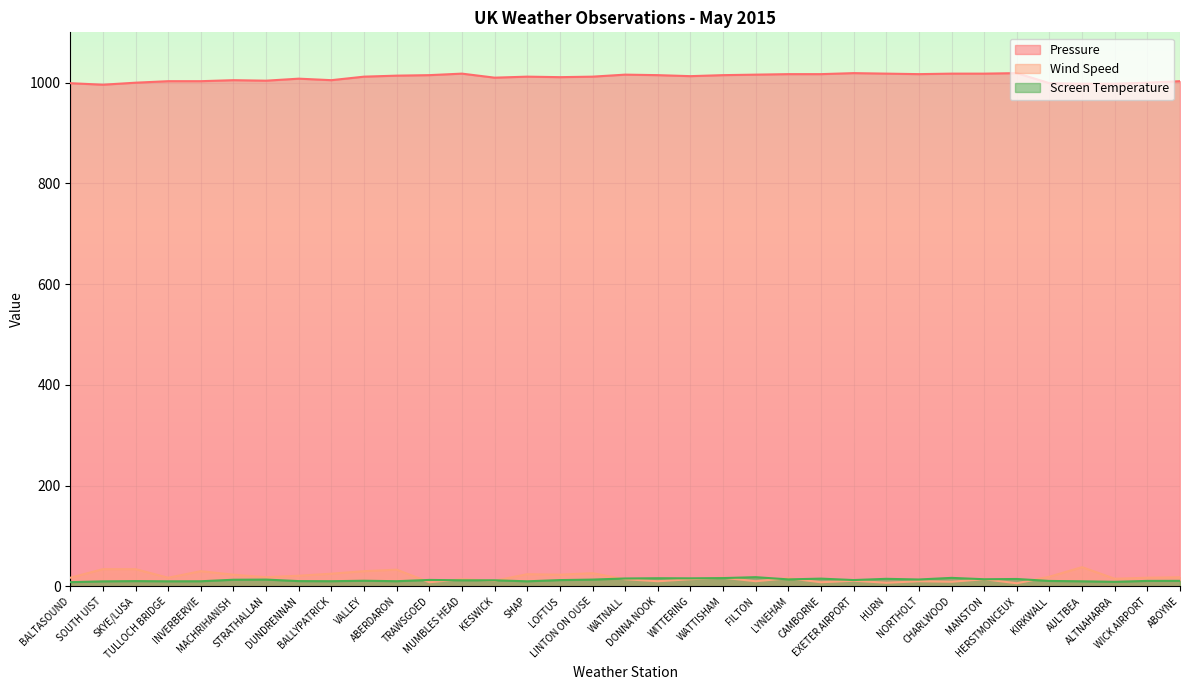

Reading left to right, extract all data points from this chart.

Pressure: BALTASOUND=999.0	SOUTH UIST=996.0	SKYE/LUSA=1000.0	TULLOCH BRIDGE=1003.0	INVERBERVIE=1003.0	MACHRIHANISH=1005.0	STRATHALLAN=1004.0	DUNDRENNAN=1008.0	BALLYPATRICK=1005.0	VALLEY=1012.0	ABERDARON=1014.0	TRAWSGOED=1015.0	MUMBLES HEAD=1018.0	KESWICK=1010.0	SHAP=1012.0	LOFTUS=1011.0	LINTON ON OUSE=1012.0	WATNALL=1016.0	DONNA NOOK=1015.0	WITTERING=1013.0	WATTISHAM=1015.0	FILTON=1016.0	LYNEHAM=1017.0	CAMBORNE=1017.0	EXETER AIRPORT=1019.0	HURN=1018.0	NORTHOLT=1017.0	CHARLWOOD=1018.0	MANSTON=1018.0	HERSTMONCEUX=1019.0	KIRKWALL=999.0	AULTBEA=998.0	ALTNAHARRA=998.0	WICK AIRPORT=1000.0	ABOYNE=1003.0
Wind Speed: BALTASOUND=17.0	SOUTH UIST=34.0	SKYE/LUSA=34.0	TULLOCH BRIDGE=17.0	INVERBERVIE=30.0	MACHRIHANISH=23.0	STRATHALLAN=18.0	DUNDRENNAN=21.0	BALLYPATRICK=25.0	VALLEY=30.0	ABERDARON=33.0	TRAWSGOED=8.0	MUMBLES HEAD=14.0	KESWICK=11.0	SHAP=24.0	LOFTUS=23.0	LINTON ON OUSE=26.0	WATNALL=14.0	DONNA NOOK=10.0	WITTERING=14.0	WATTISHAM=17.0	FILTON=10.0	LYNEHAM=16.0	CAMBORNE=8.0	EXETER AIRPORT=11.0	HURN=7.0	NORTHOLT=10.0	CHARLWOOD=9.0	MANSTON=14.0	HERSTMONCEUX=6.0	KIRKWALL=19.0	AULTBEA=38.0	ALTNAHARRA=15.0	WICK AIRPORT=17.0	ABOYNE=18.0
Screen Temperature: BALTASOUND=8.2	SOUTH UIST=9.8	SKYE/LUSA=10.3	TULLOCH BRIDGE=9.9	INVERBERVIE=10.0	MACHRIHANISH=13.0	STRATHALLAN=13.3	DUNDRENNAN=10.3	BALLYPATRICK=10.1	VALLEY=11.0	ABERDARON=10.1	TRAWSGOED=12.6	MUMBLES HEAD=11.9	KESWICK=11.9	SHAP=9.9	LOFTUS=12.3	LINTON ON OUSE=13.3	WATNALL=15.5	DONNA NOOK=16.0	WITTERING=15.8	WATTISHAM=16.3	FILTON=18.1	LYNEHAM=13.7	CAMBORNE=15.2	EXETER AIRPORT=12.4	HURN=14.8	NORTHOLT=13.5	CHARLWOOD=16.7	MANSTON=14.0	HERSTMONCEUX=14.5	KIRKWALL=10.6	AULTBEA=9.9	ALTNAHARRA=8.9	WICK AIRPORT=10.7	ABOYNE=10.8